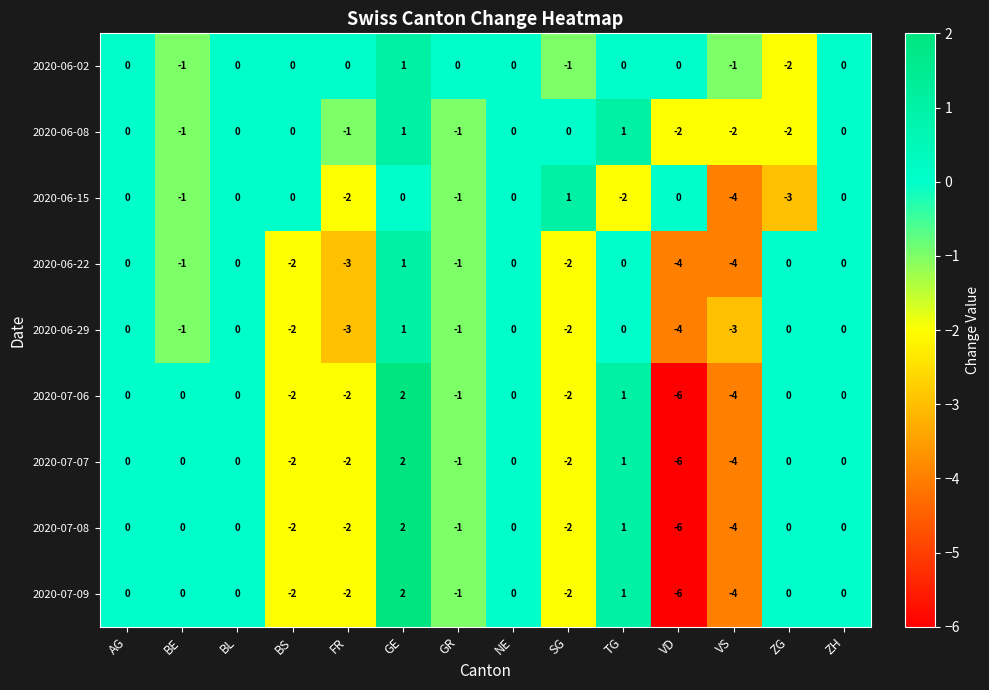

Count the 2020-06-22 values in the range -2 to 0.

10